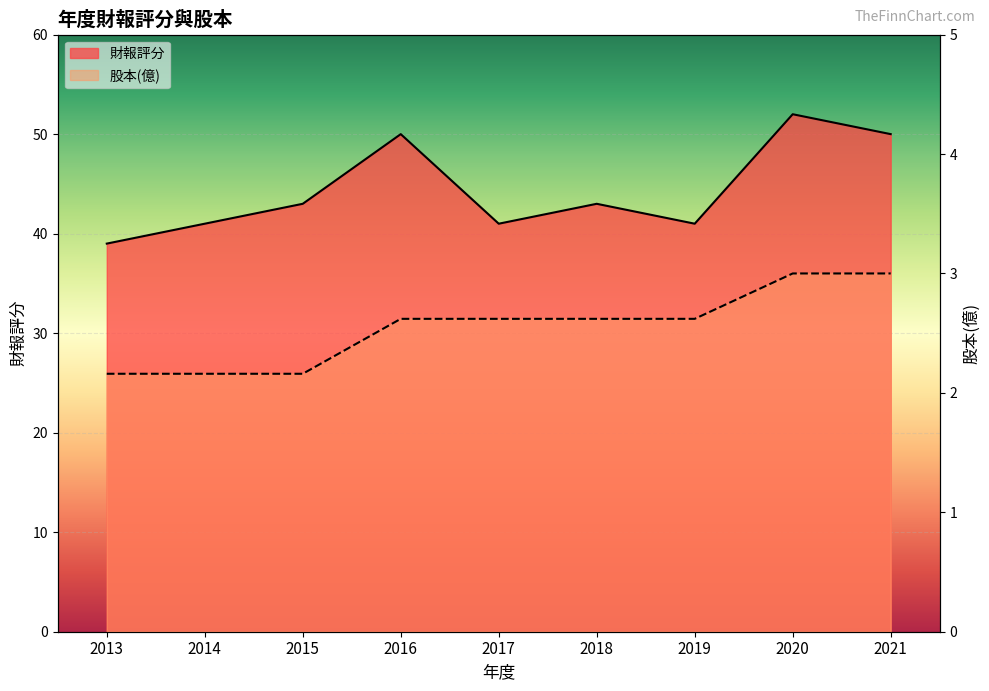

The value of 股本(億) at 2013 is 2.2. True or false?

True